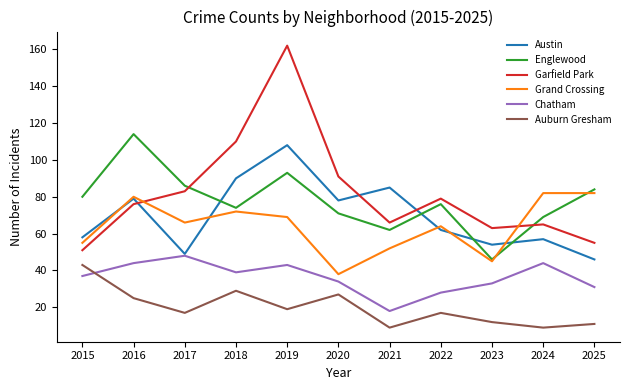

What is the maximum value shown in the chart?

162